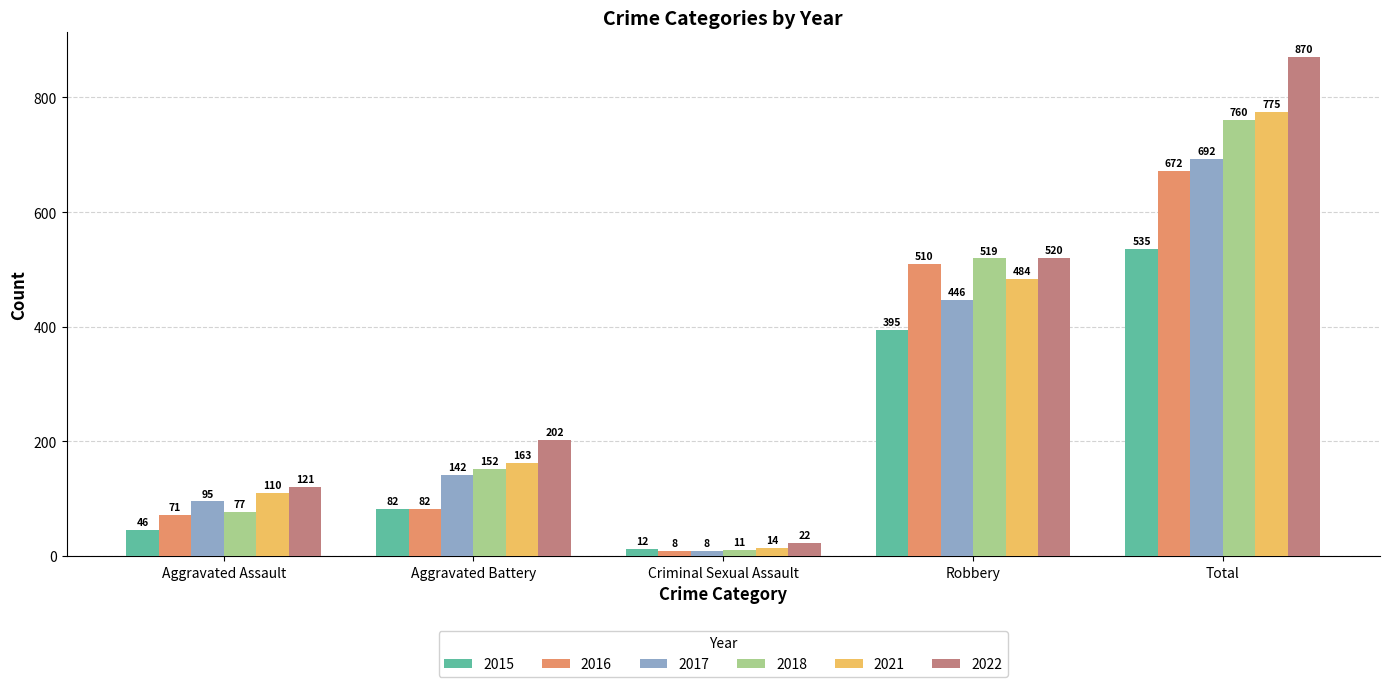

The 2015 series shows 81 at Robbery. True or false?

False